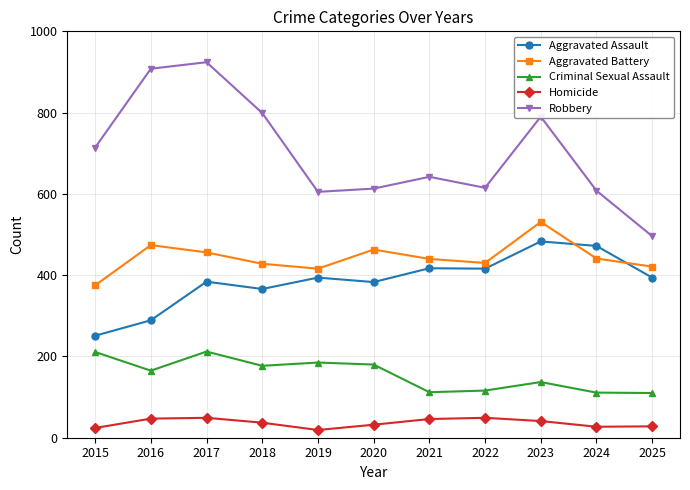

The Homicide series shows 19 at 2019. True or false?

True